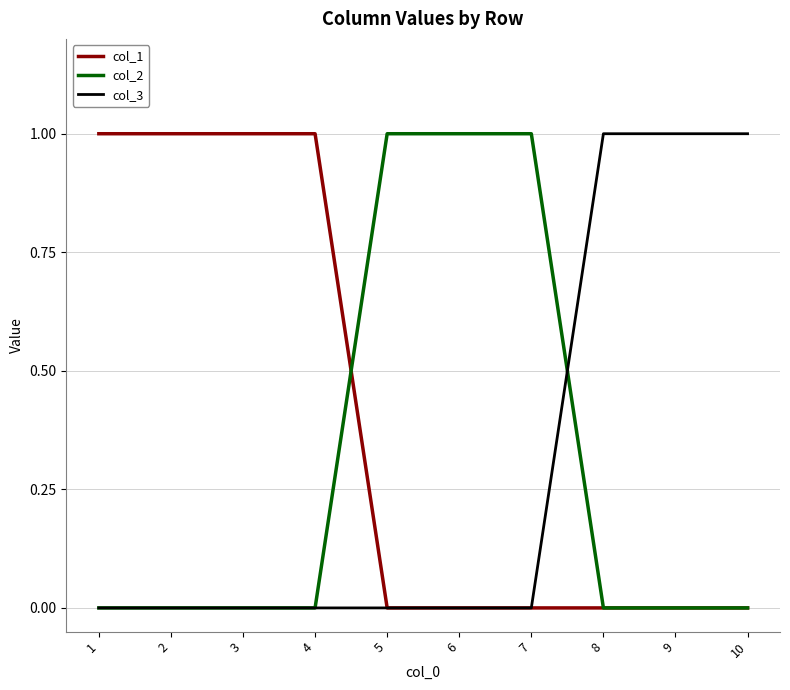

What is the difference between the highest and lowest values at 8?

1